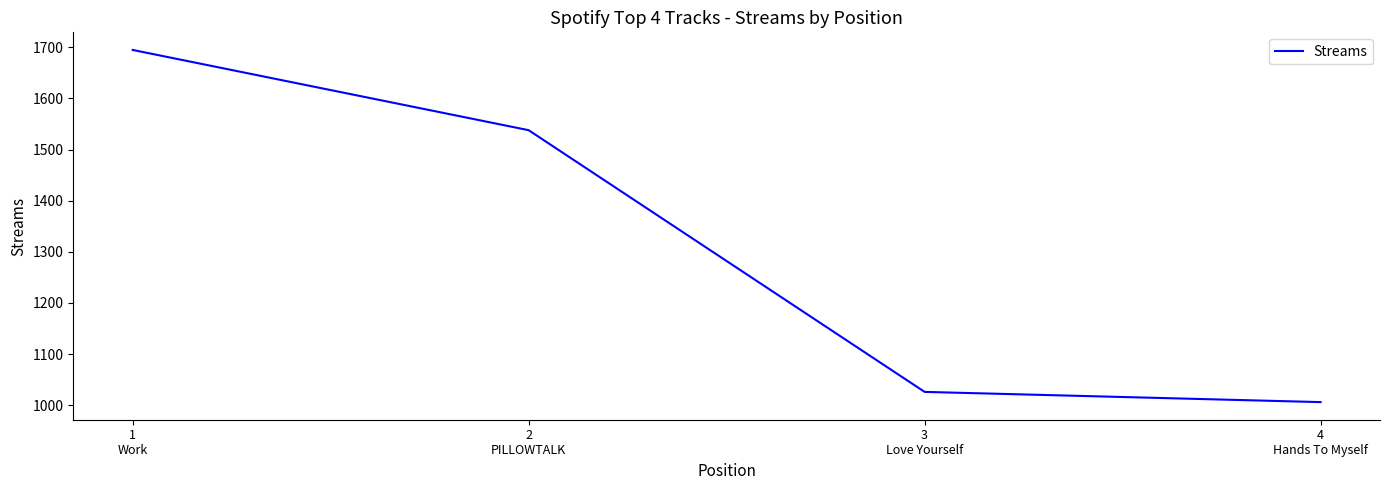

True or false: there are more than 2 points higher than both neighbors.

False